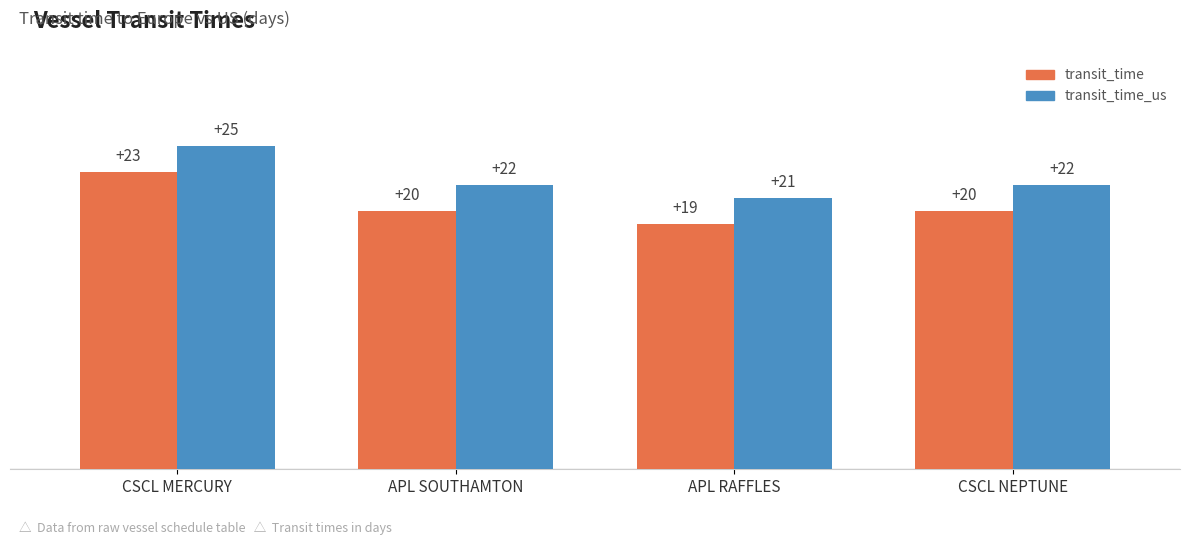

What position from the left is APL RAFFLES?

3